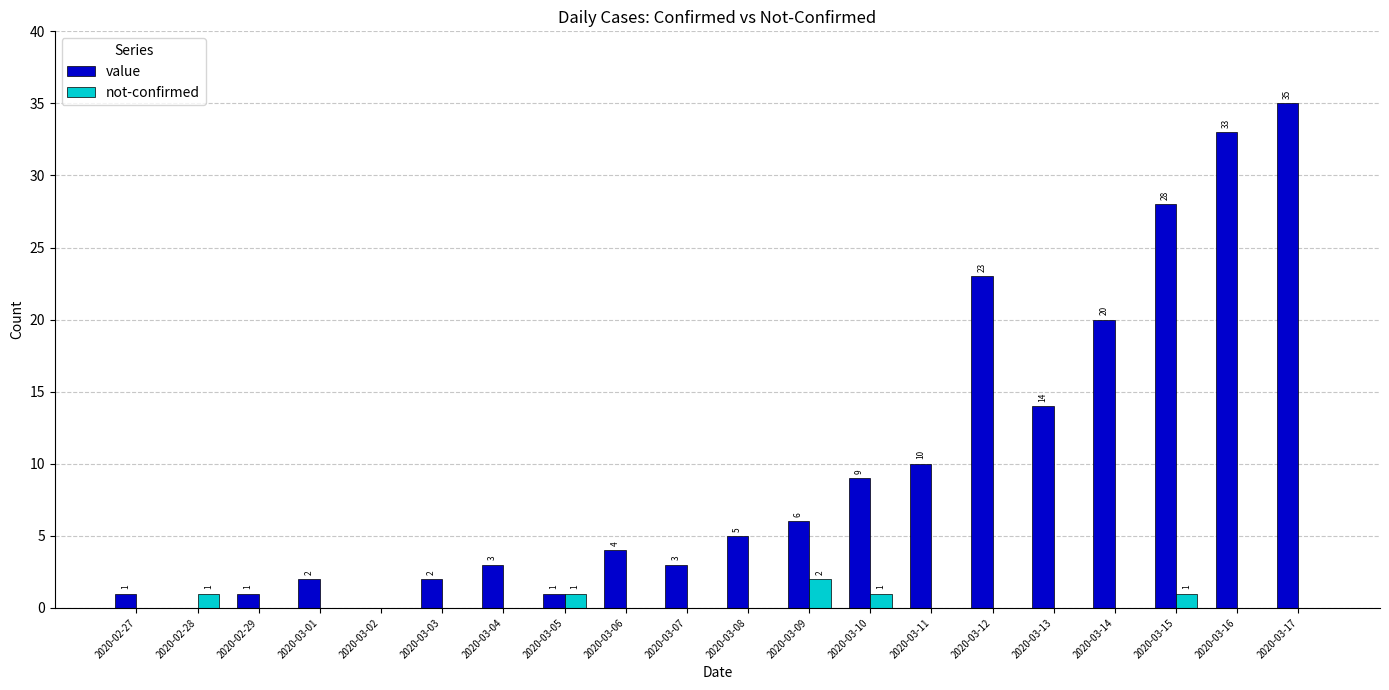

At which category is the sum across all series the highest?

2020-03-17